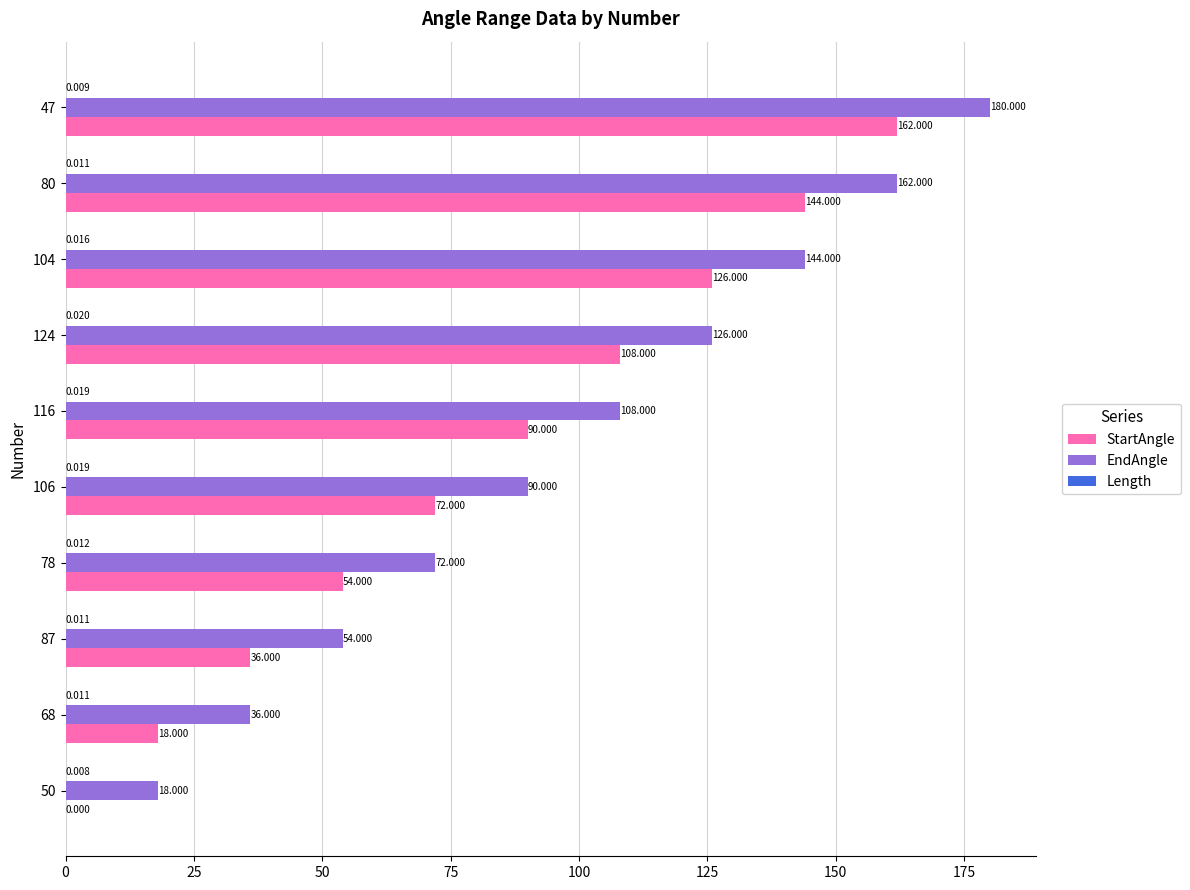

Which series has the largest total across all categories?

EndAngle